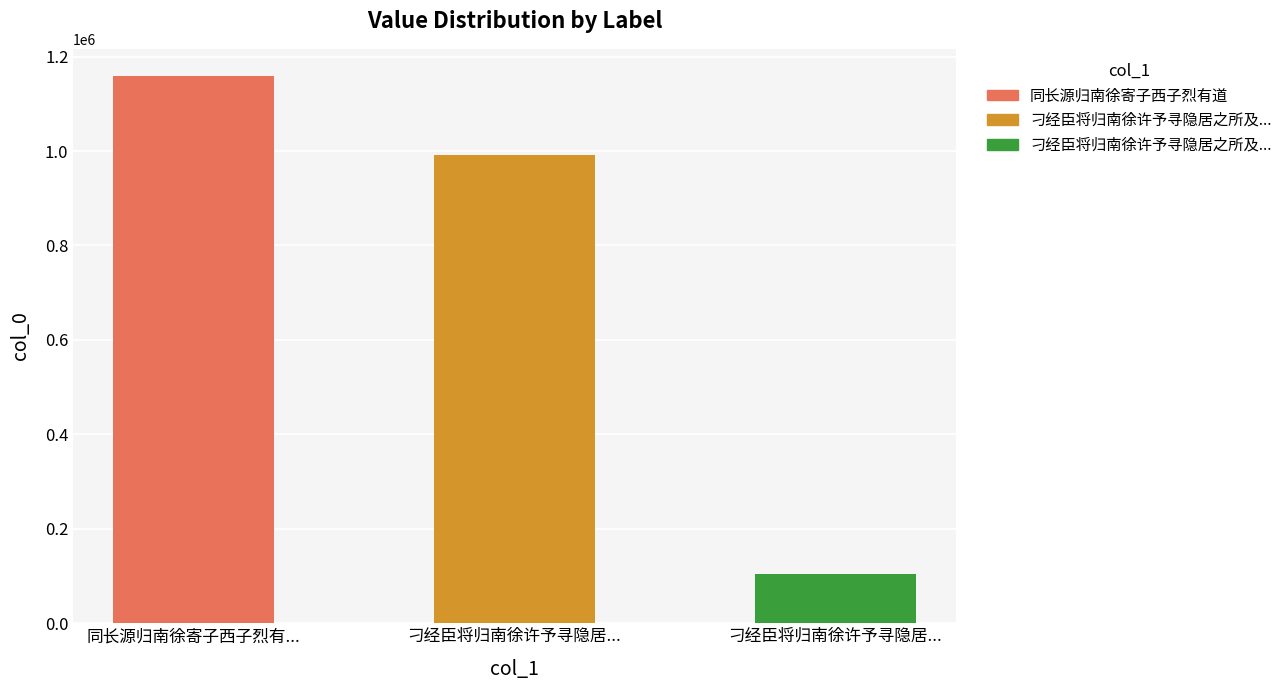

Reading right to left, extract all data points from this chart.

103722	991757	1158527